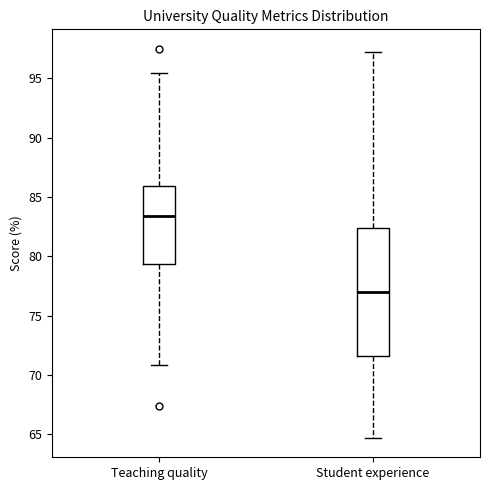

Reading left to right, read every box against the y-axis: the position of its median line, the range the box covers, and the ends of its whiskers. The values are not printed on the chart, so give them approximately, as read against the axis.

Teaching quality: median 83.5, box 79.5 to 86.0, whiskers 71.0 to 95.5
Student experience: median 77.0, box 71.5 to 82.5, whiskers 64.5 to 97.0